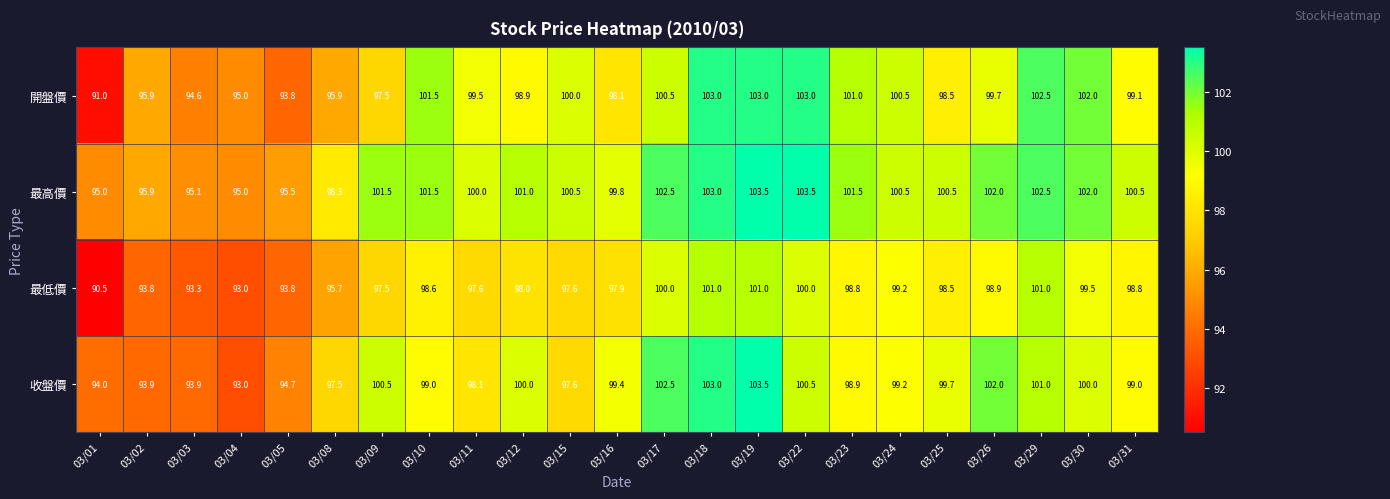

At how many categories does at least one series exceed 94?

23